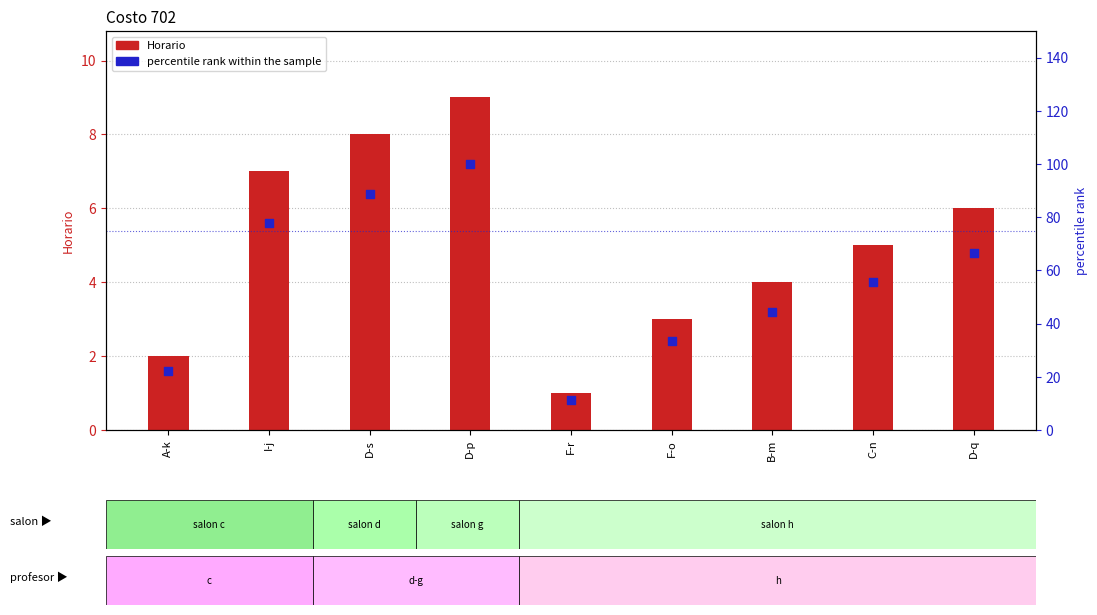

What are all the series names shown in the legend?

Horario, percentile rank within the sample